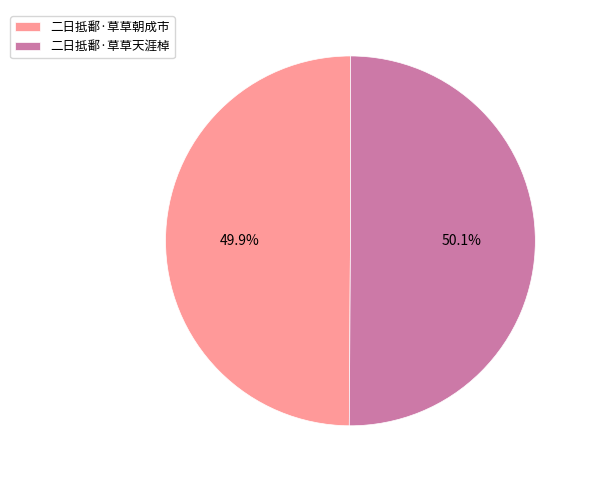

Is there any slice that represents more than half of the pie?

Yes